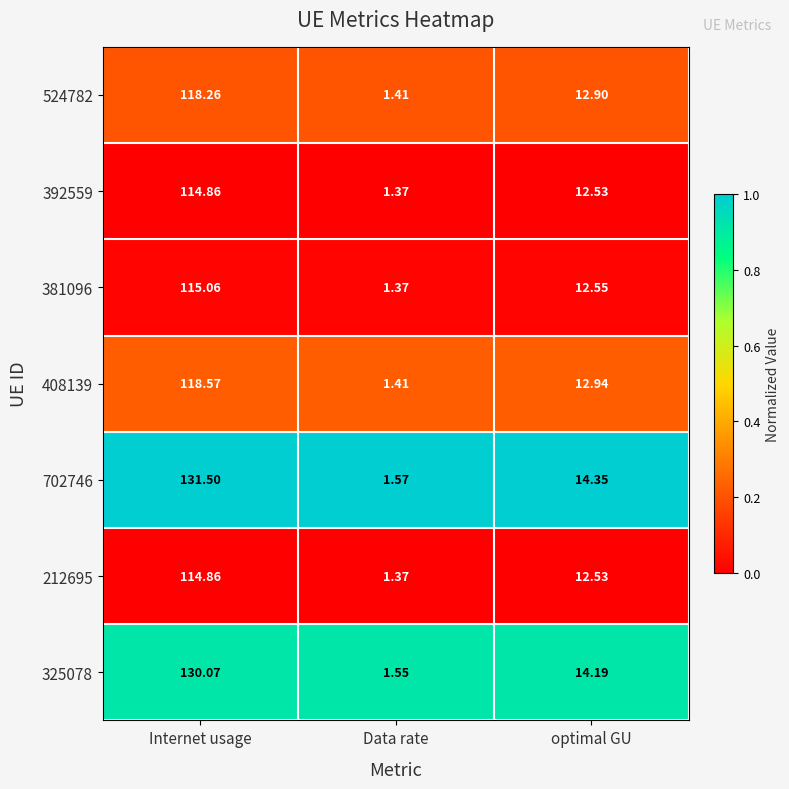

Rank the categories by 325078 value from highest to lowest.

Internet usage, optimal GU, Data rate